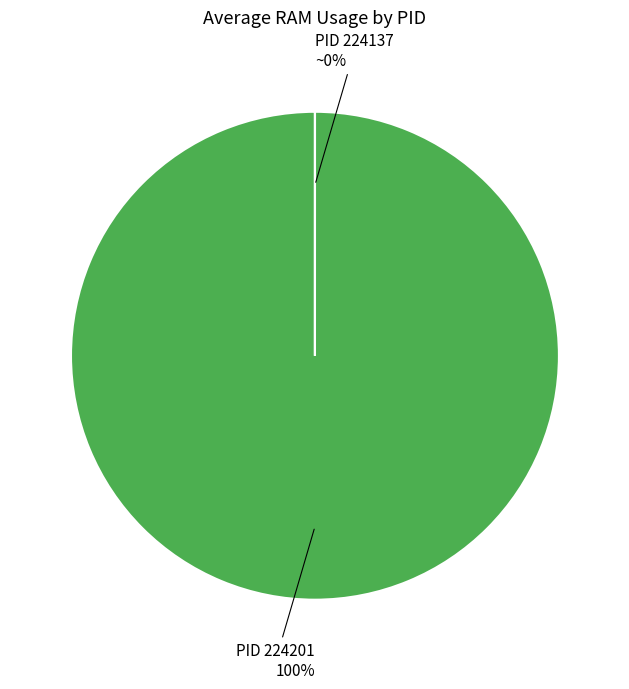

To the nearest percent, what is the difference between the 224201 (CPU) and 224137 (CPU) slice percentages?

100%